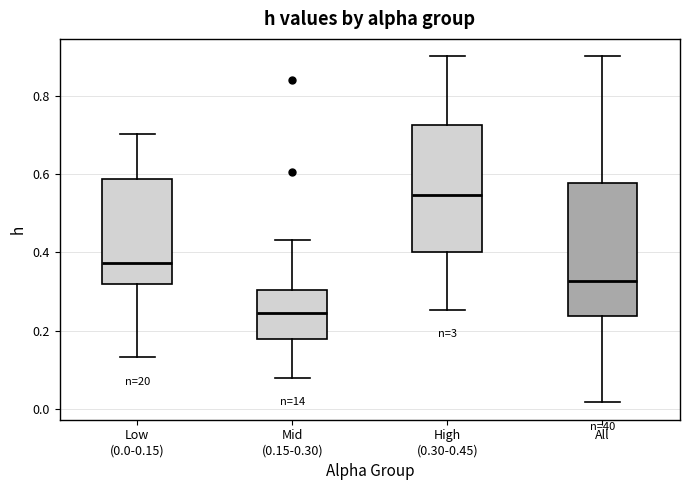

Where is the lower edge of the box for High (0.30-0.45) on the y-axis? The values are not printed on the chart, so give them approximately, as read against the axis.

0.40